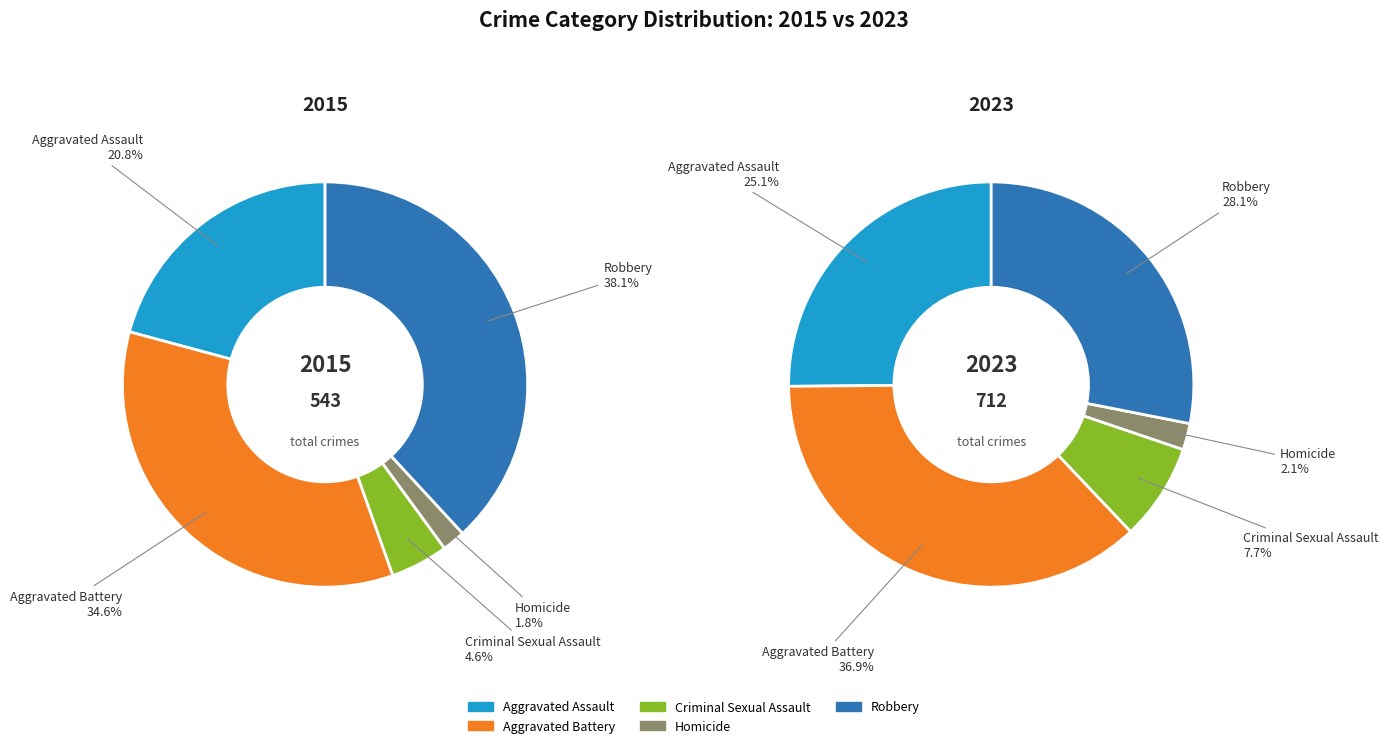

What is the difference between the highest and lowest values at Criminal Sexual Assault?

30